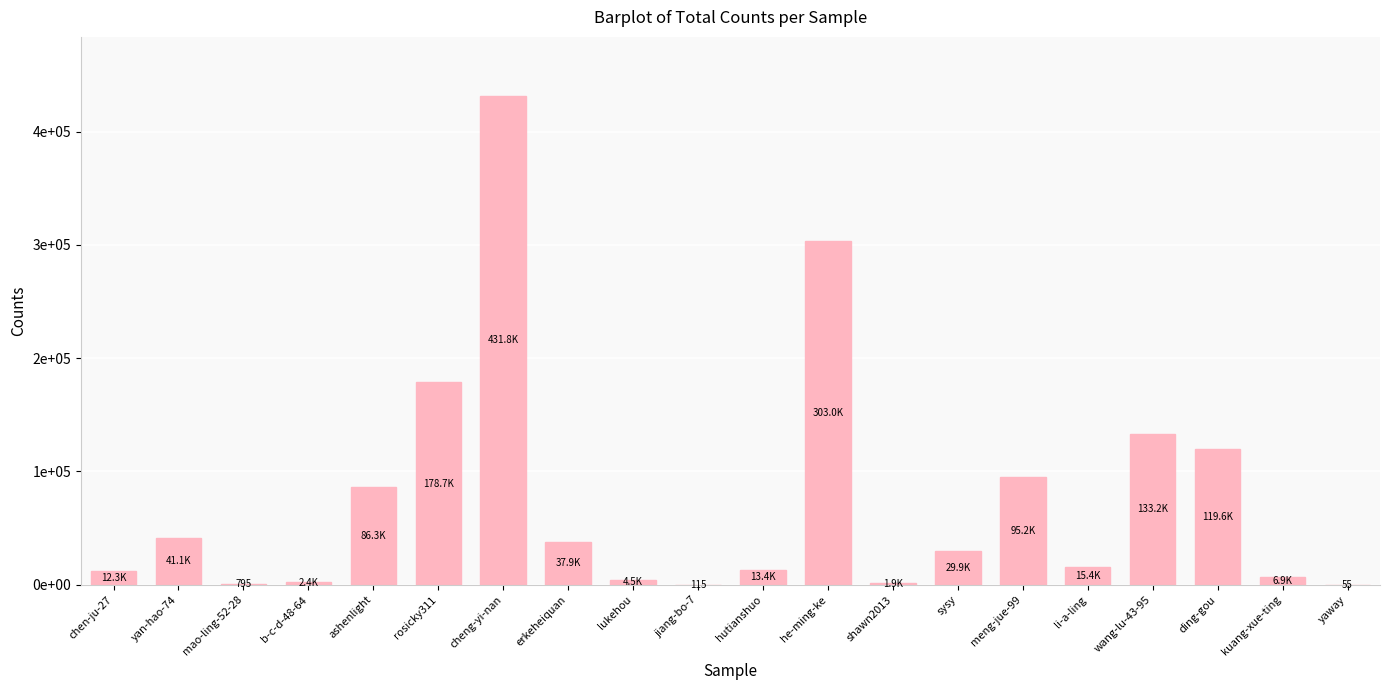

True or false: the data shows 431773 at cheng-yi-nan.

True